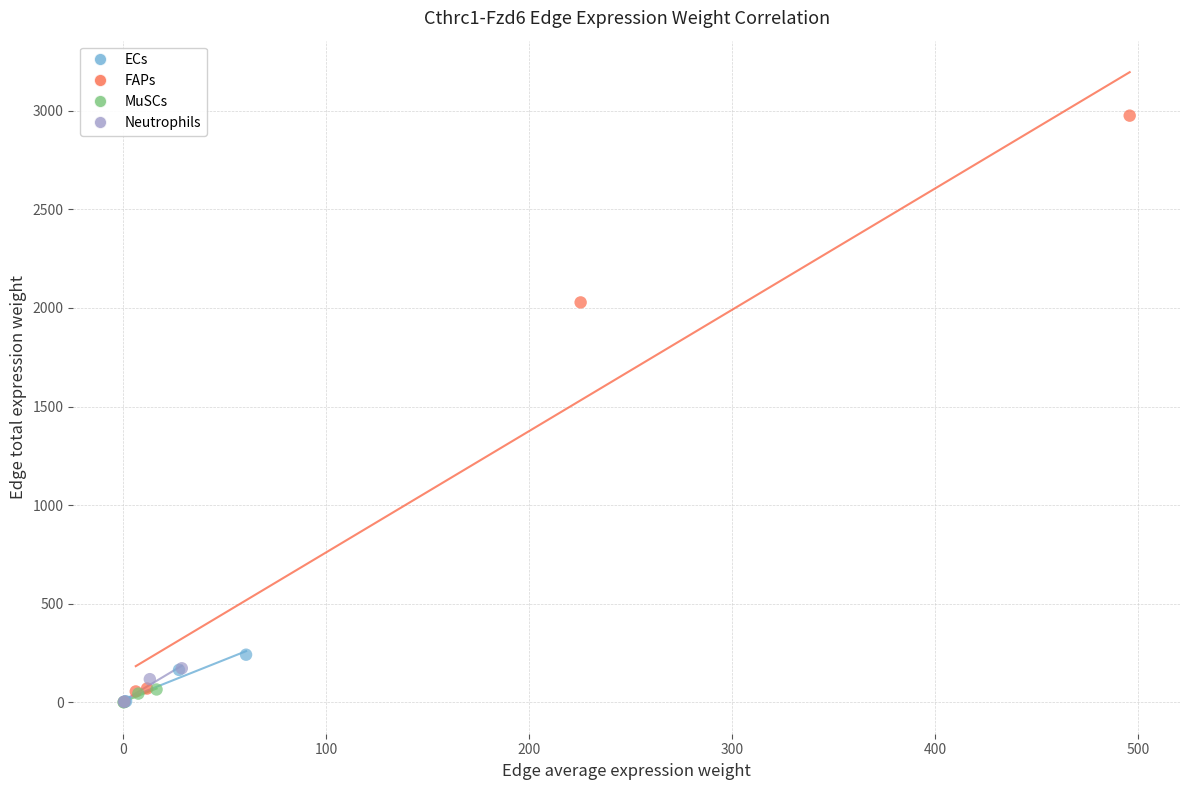

Which series has the widest spread of Y values?

FAPs